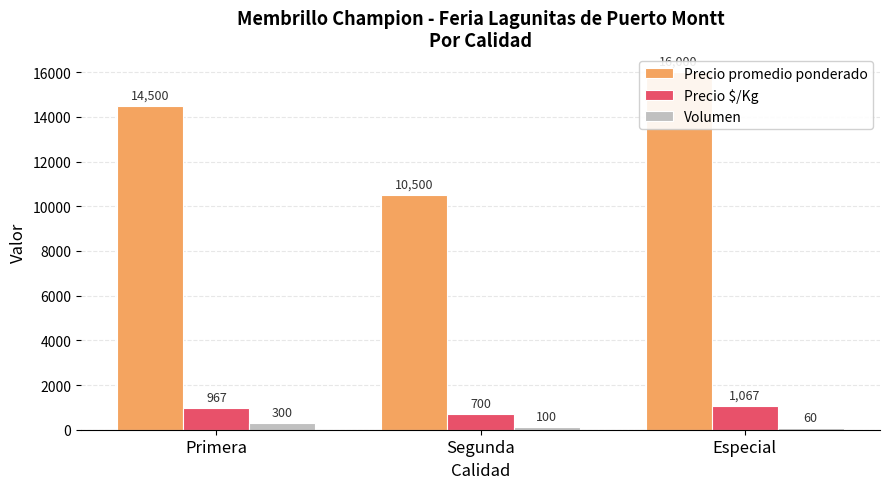

What is the difference between the maximum and minimum values in the Volumen series?

240